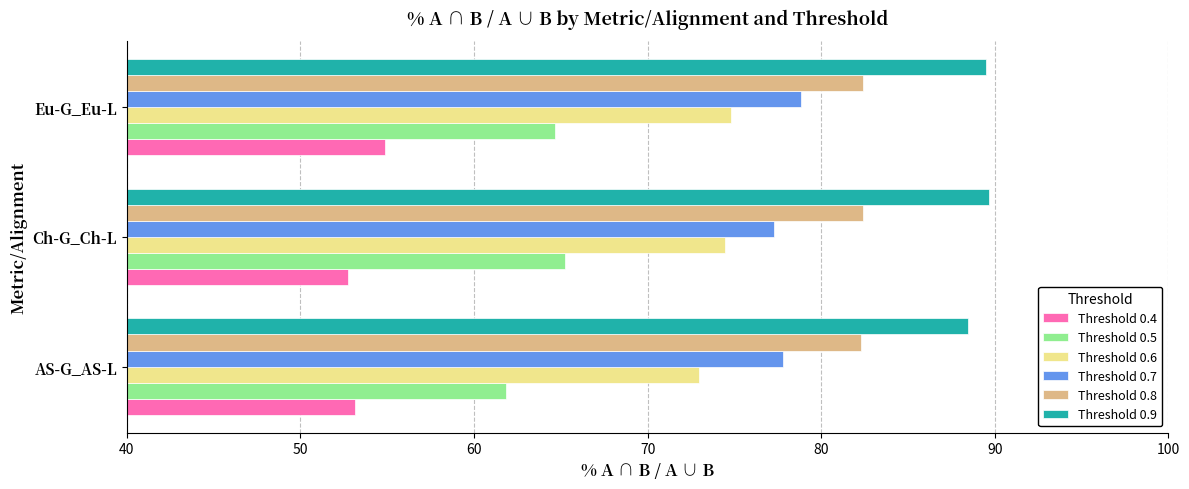

What is the total value across all series at Ch-G_Ch-L?

441.9